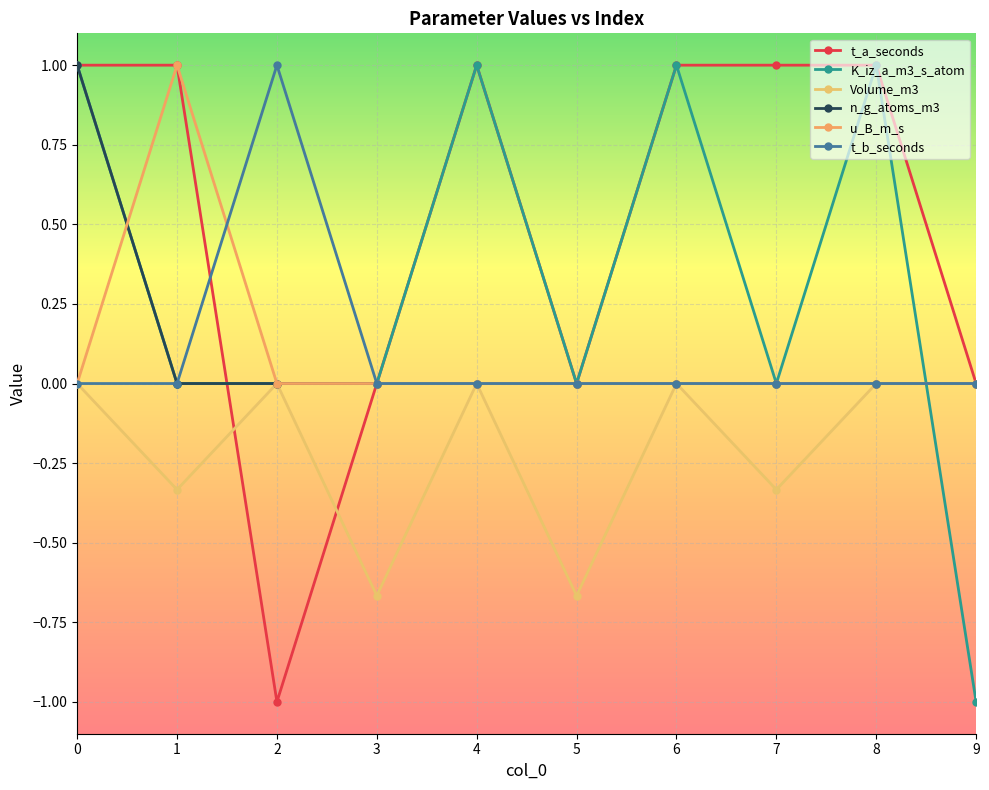

Between 4 and 6, which series saw the biggest shift?

t_a_seconds